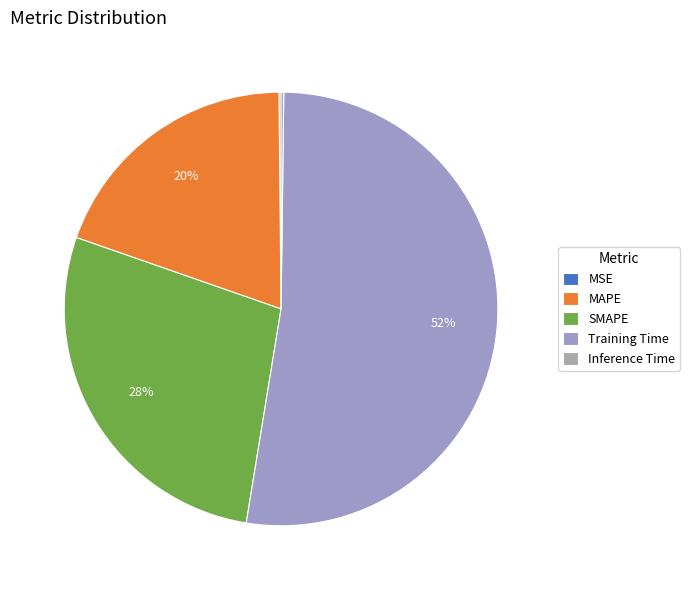

Which slice is the largest?

Training Time